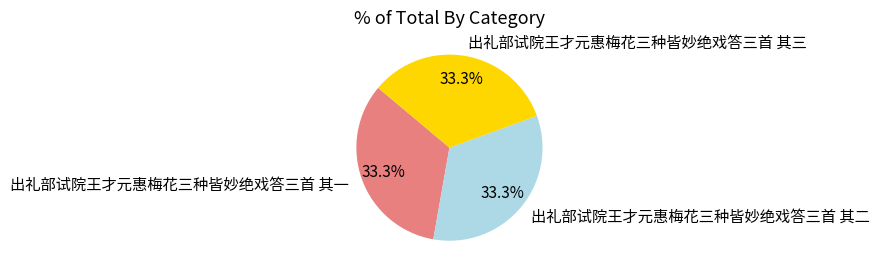

Is it true that 出礼部试院王才元惠梅花三种皆妙绝戏答三首 其三 is 21% of the pie?

False